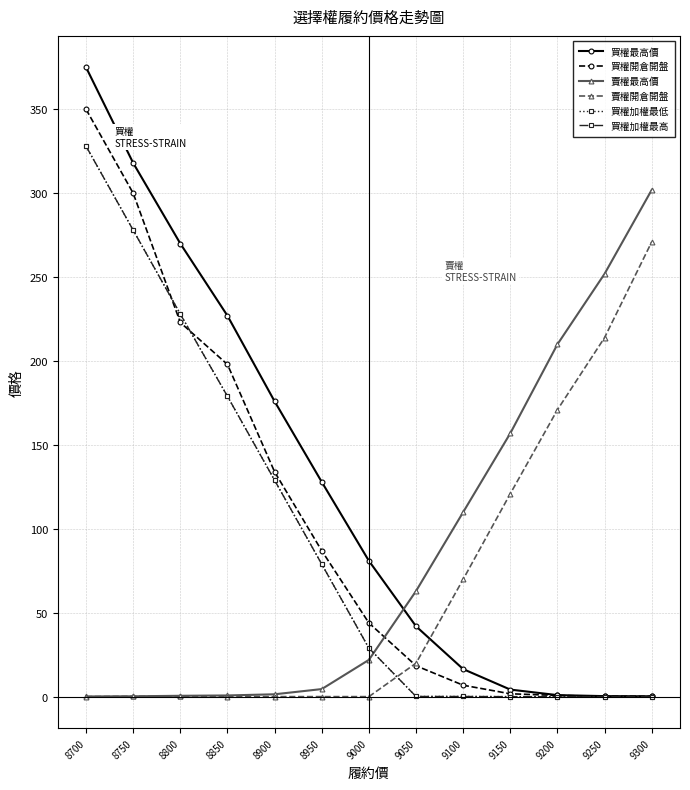

The value of 賣權最高價 at 9150 is 157.0. True or false?

True